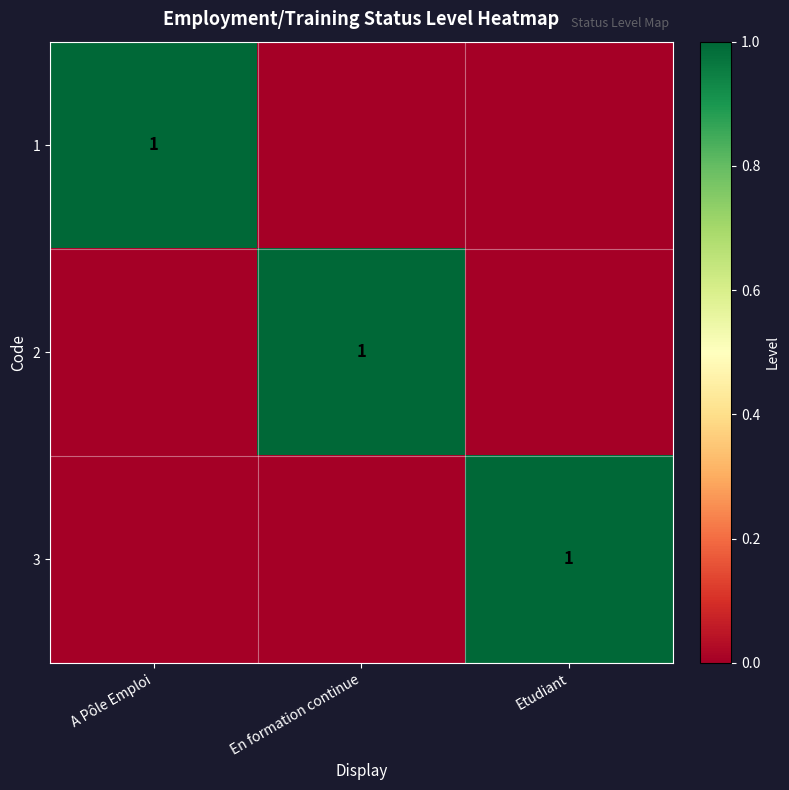

True or false: 1 has a value of 1 at A Pôle Emploi.

True